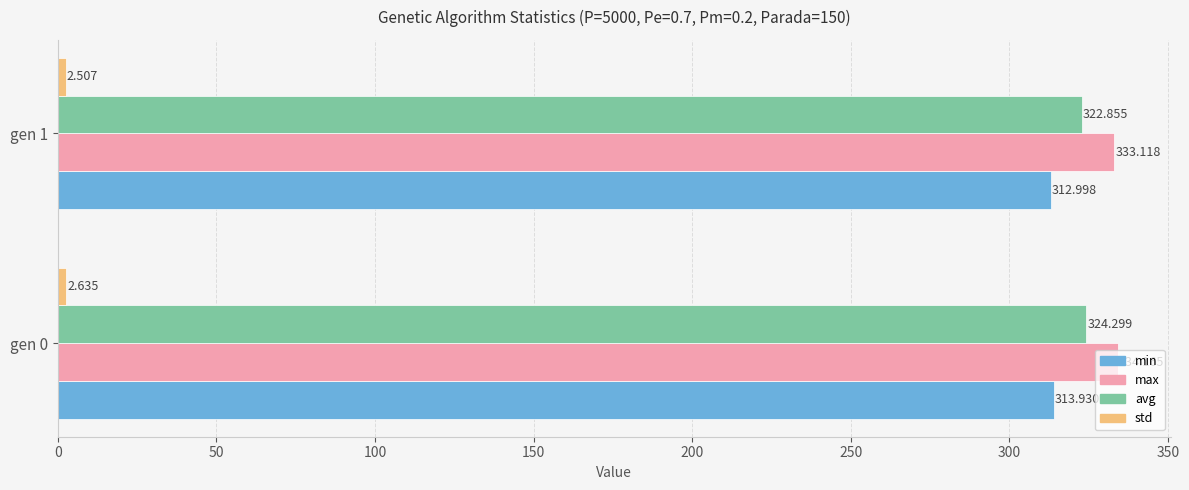

Which series has the largest range (max minus min)?

avg